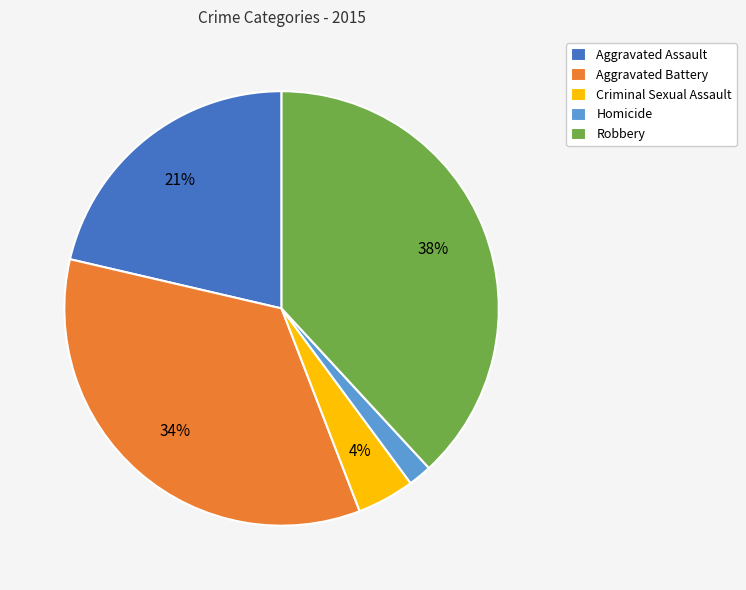

Does any single category account for the majority?

No